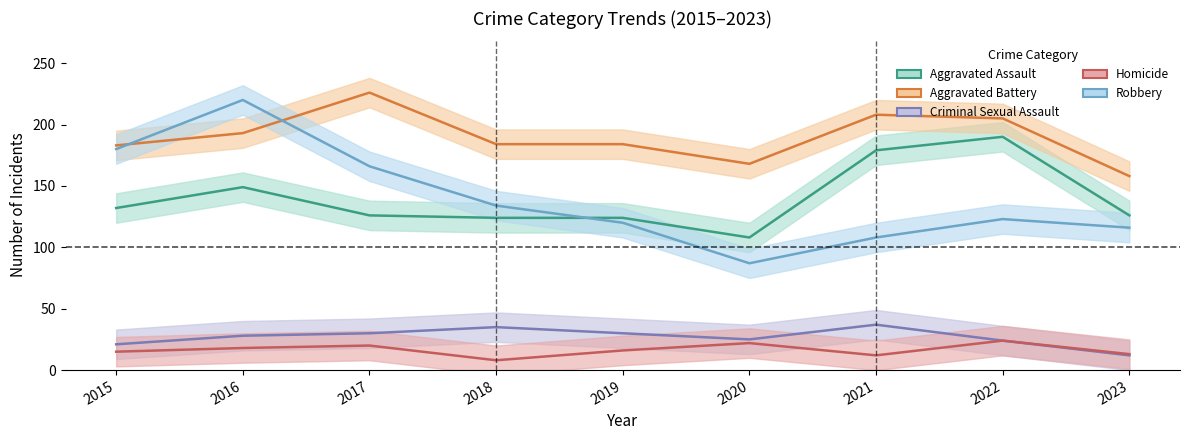

True or false: Homicide and Criminal Sexual Assault cross at least once.

False